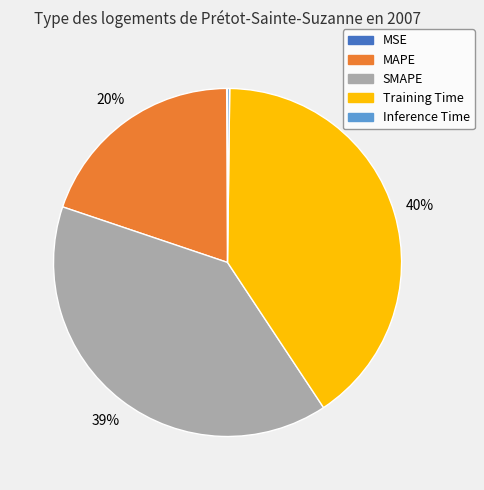

What percentage is the SMAPE slice, to the nearest percent?

39%